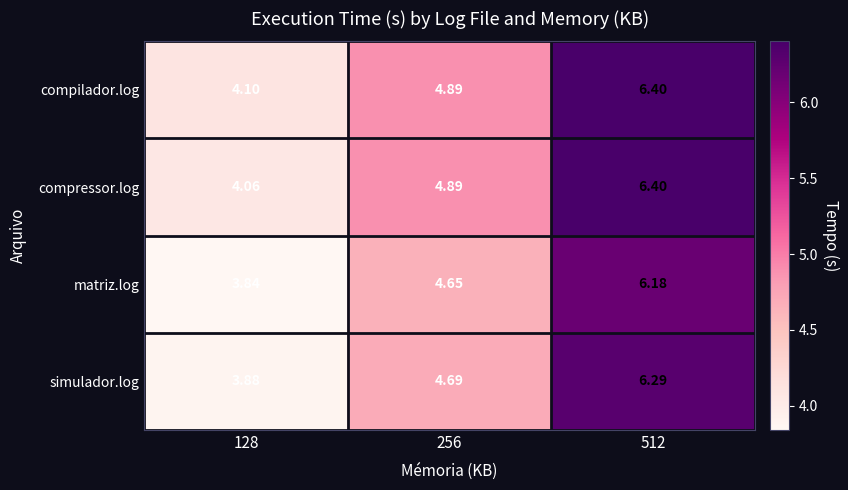

Is the value of matriz.log at 256 greater than the value of compilador.log at 256?

No